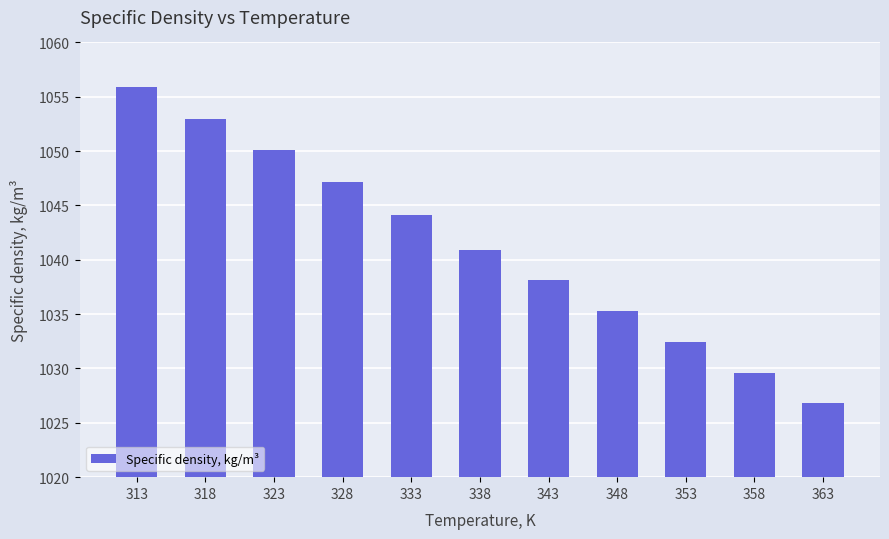

At which label is the value closest to 1041?

338